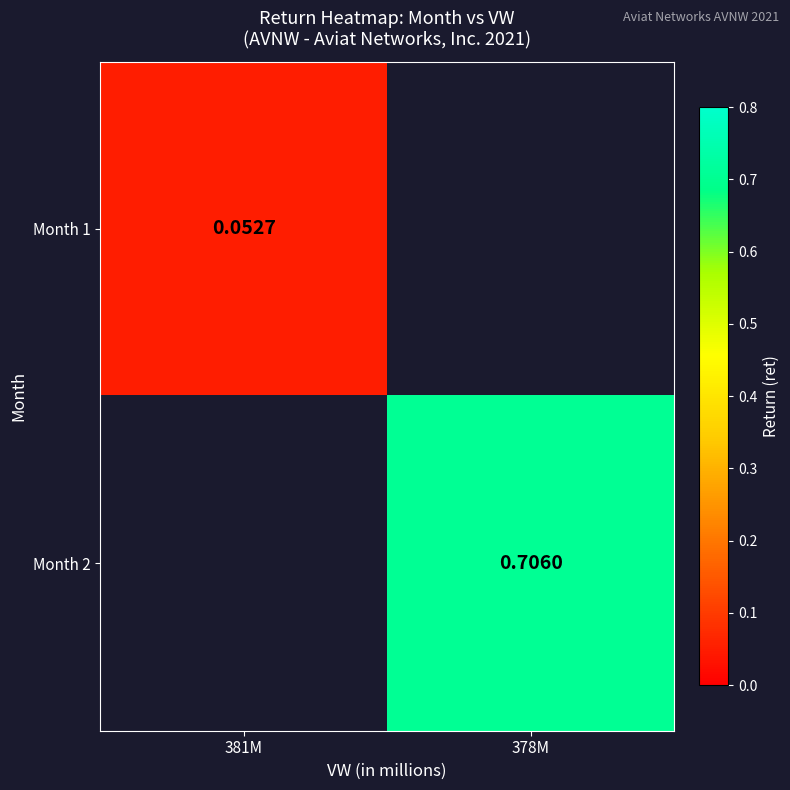

Count the number of data series in this chart.

2